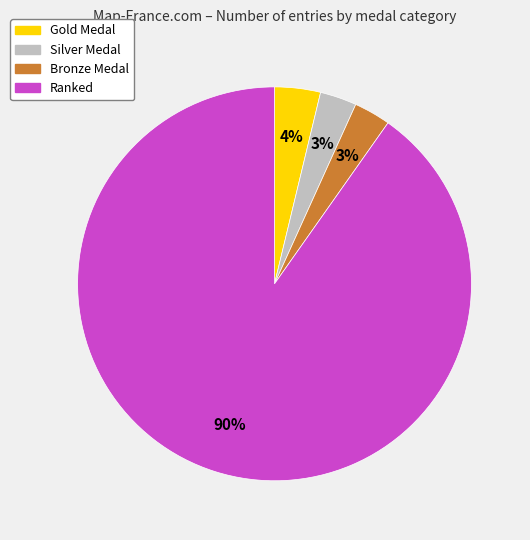

The Gold Medal slice represents 13% of the pie. True or false?

False